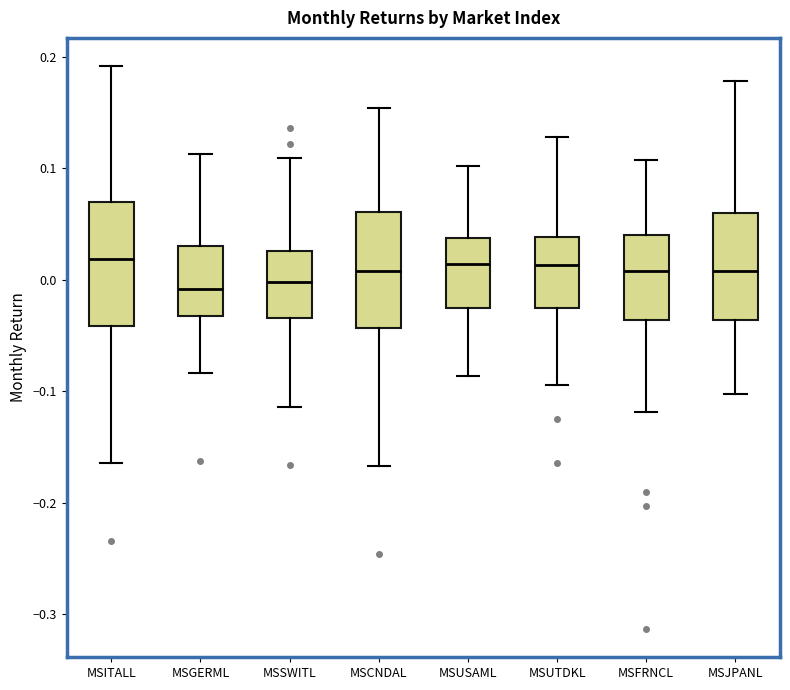

Reading left to right, transcribe this box plot: for each box, give where its median line is, the range the box spans, and where its two whiskers end, as read against the y-axis. The values are not printed on the chart, so give them approximately, as read against the axis.

MSITALL: median 0.02, box -0.04 to 0.07, whiskers -0.16 to 0.19
MSGERML: median -0.01, box -0.03 to 0.03, whiskers -0.08 to 0.11
MSSWITL: median 0.00, box -0.03 to 0.03, whiskers -0.11 to 0.11
MSCNDAL: median 0.01, box -0.04 to 0.06, whiskers -0.17 to 0.15
MSUSAML: median 0.01, box -0.03 to 0.04, whiskers -0.09 to 0.10
MSUTDKL: median 0.01, box -0.03 to 0.04, whiskers -0.09 to 0.13
MSFRNCL: median 0.01, box -0.04 to 0.04, whiskers -0.12 to 0.11
MSJPANL: median 0.01, box -0.04 to 0.06, whiskers -0.10 to 0.18